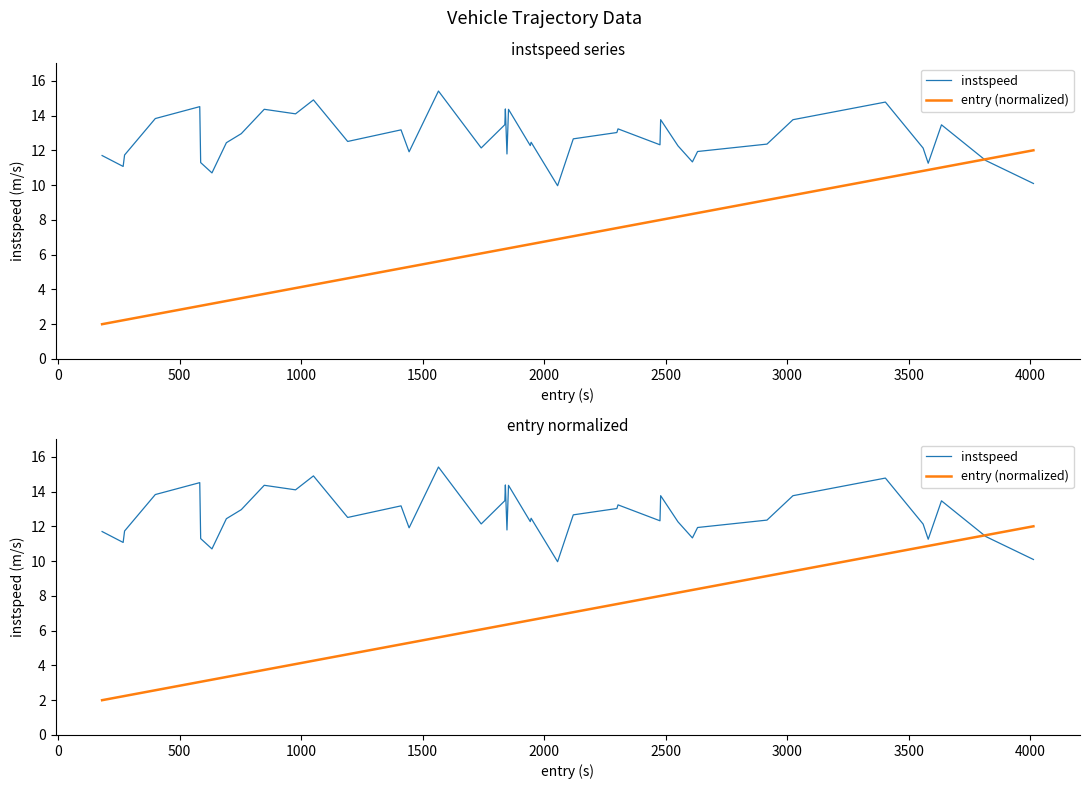

True or false: entry (normalized) has a value of 4.1 at 25.

False